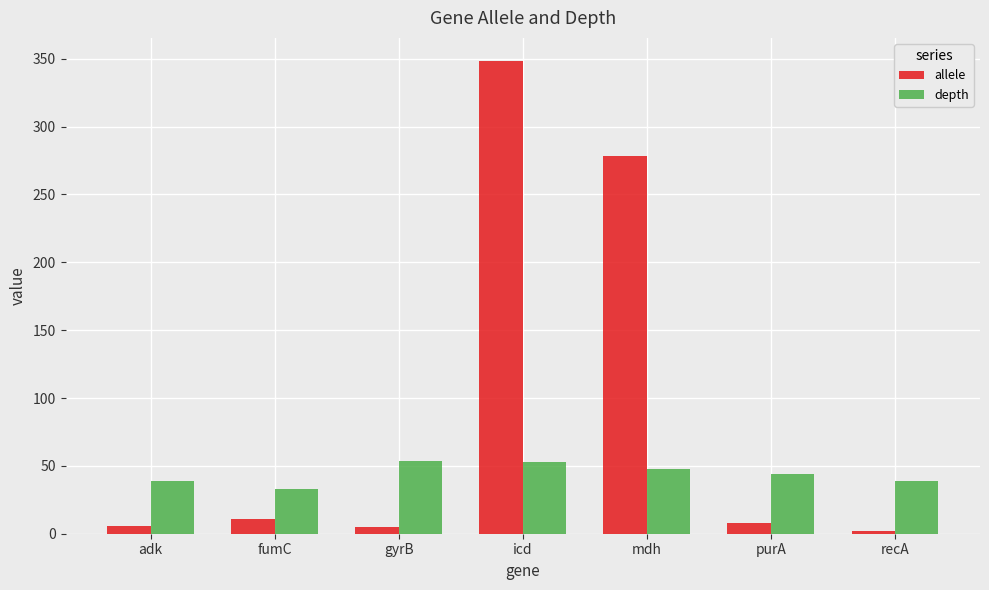

True or false: depth has a value of 47.7 at mdh.

True